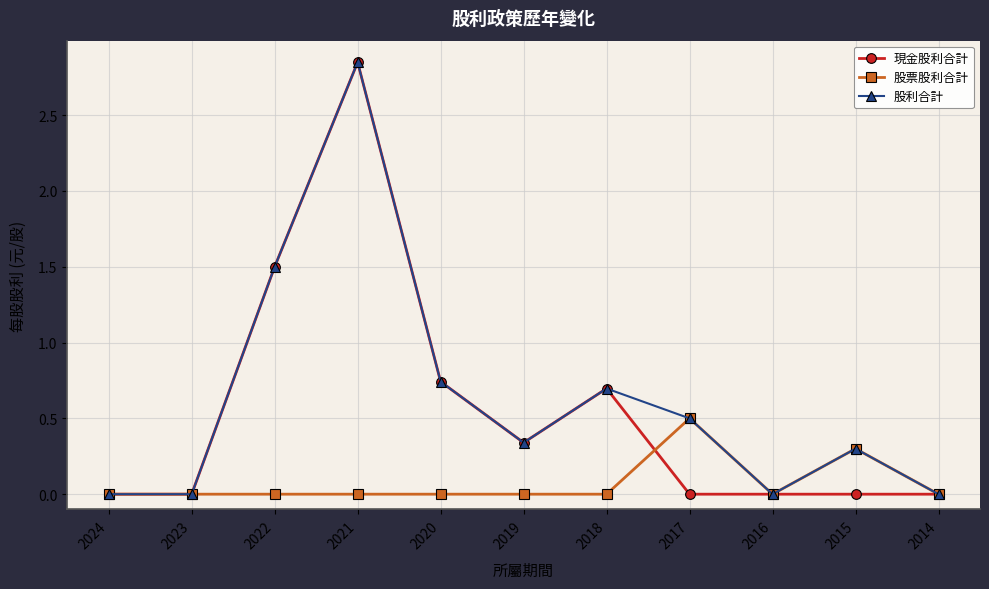

Where is the first local maximum for 股利合計?

2021